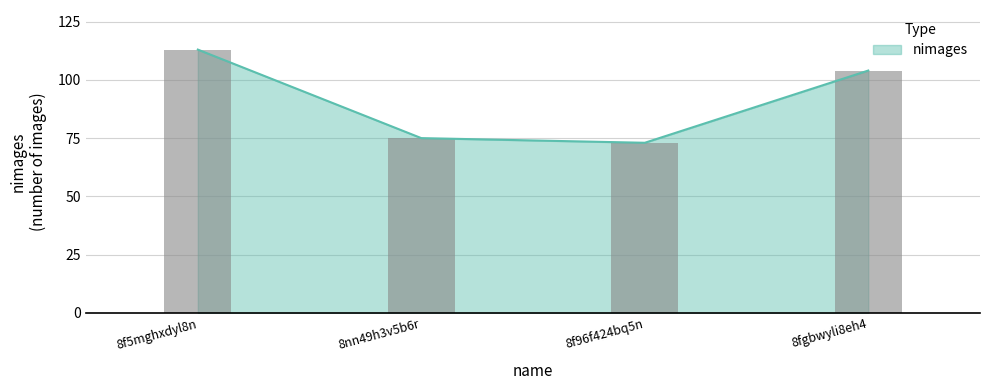

Rank the categories by value from highest to lowest.

8f5mghxdyl8n, 8fgbwyli8eh4, 8nn49h3v5b6r, 8f96f424bq5n